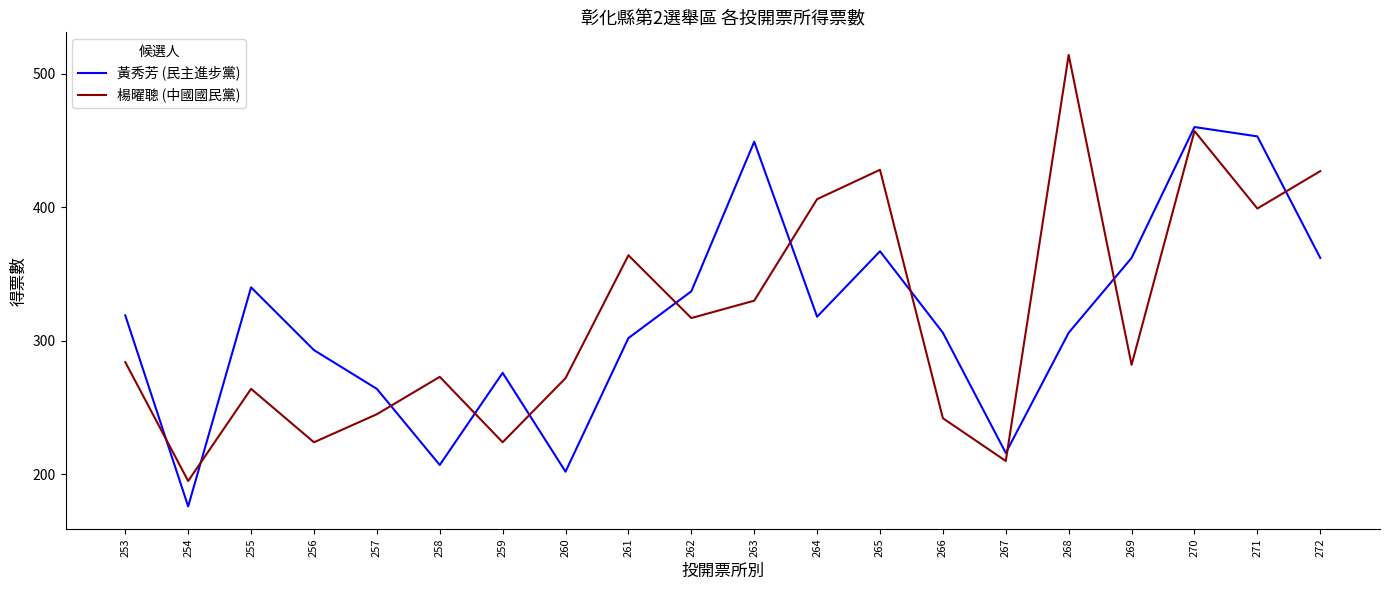

Count the number of categories in the chart.

20